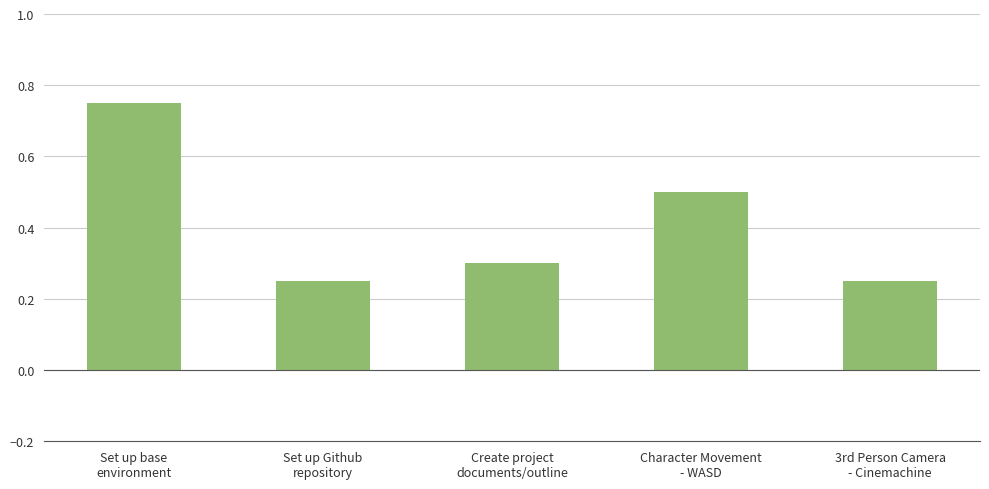

How many data points does each series have?

5